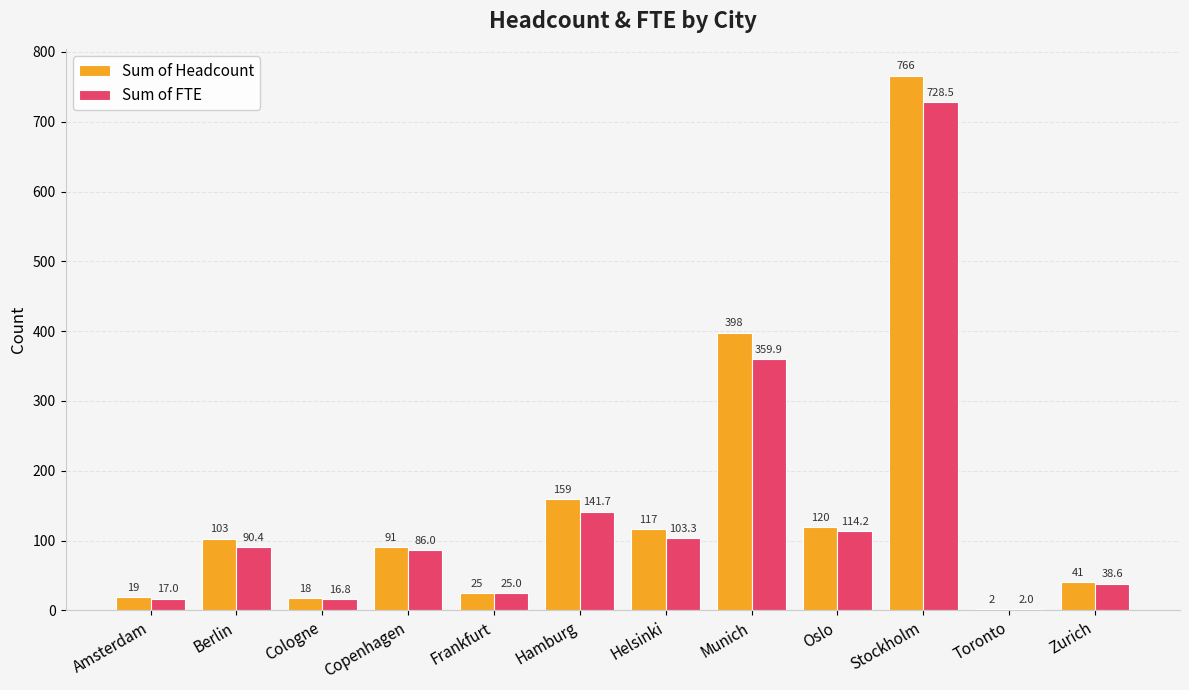

At which label is Sum of FTE closest to 365?

Munich